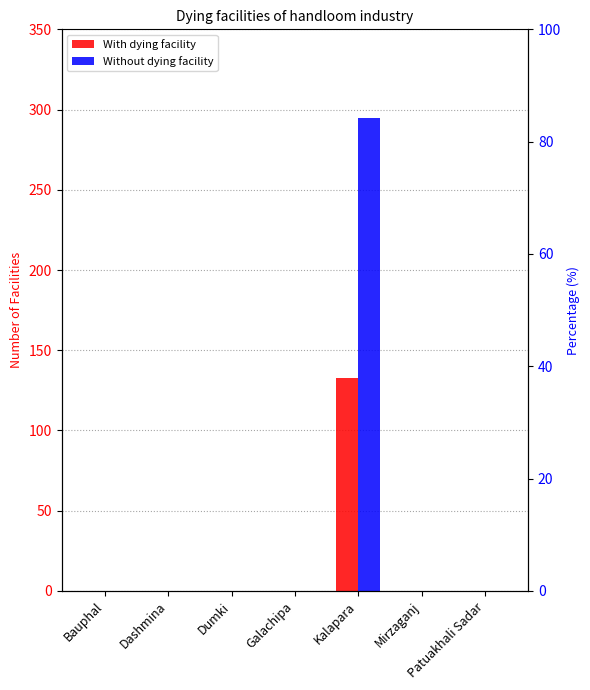

What are all the series names shown in the legend?

With dying facility, Without dying facility